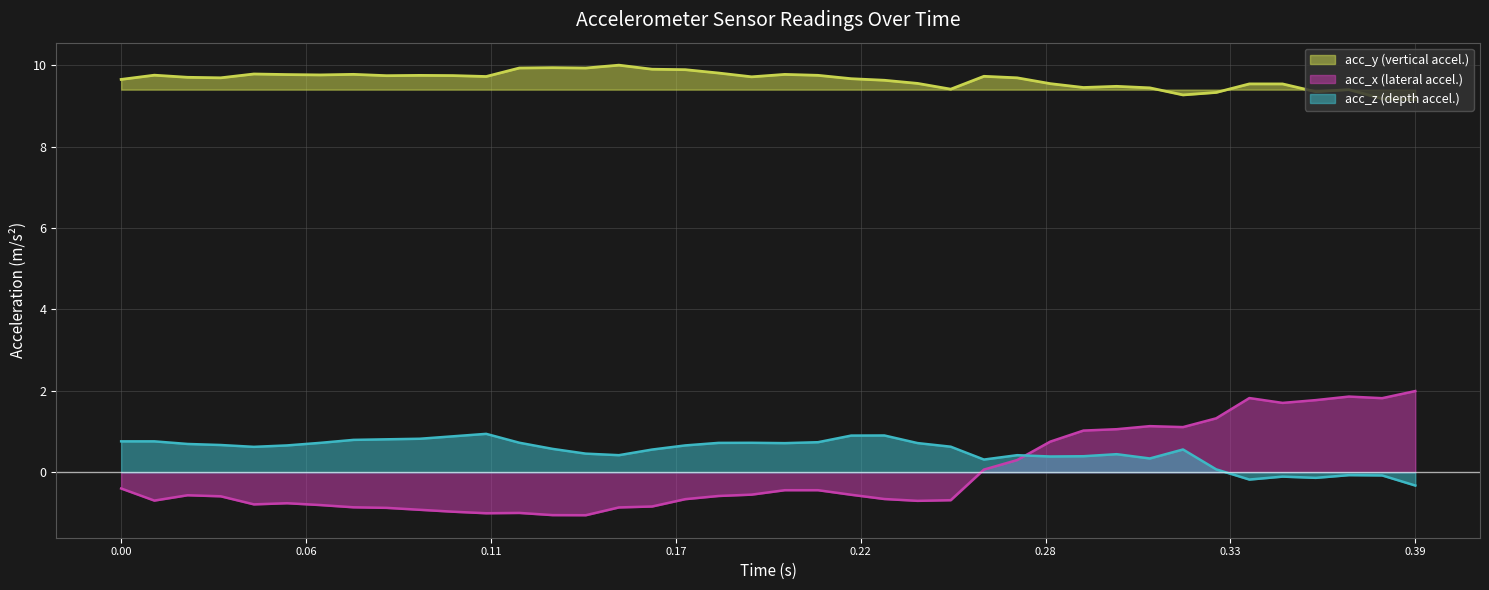

What is the smallest value displayed?

-1.1